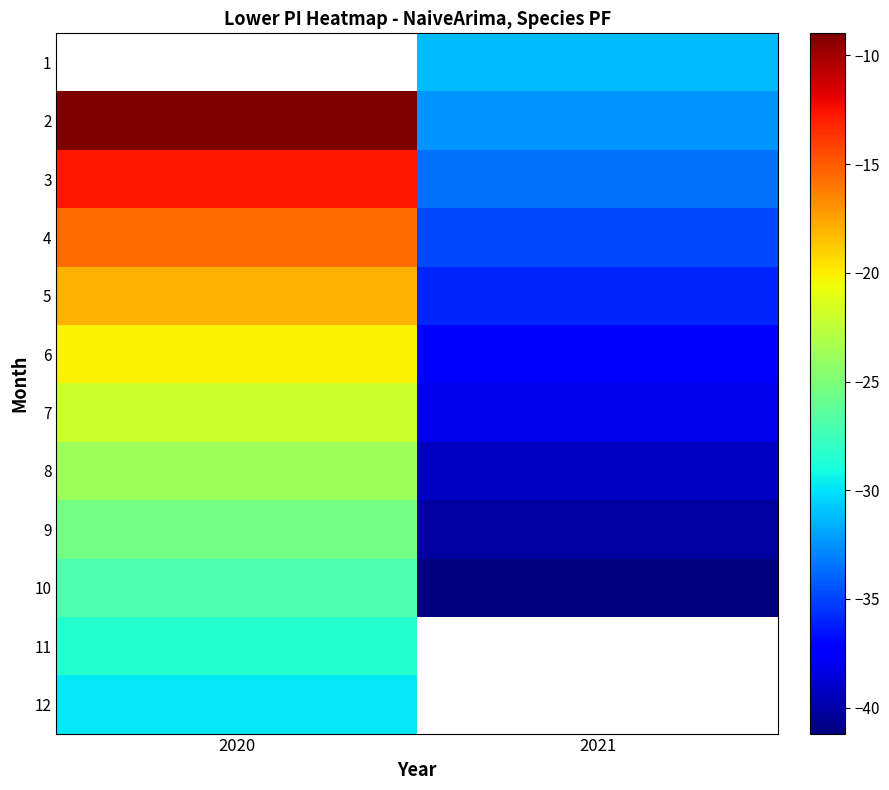

Which category has the lowest value across all series?

2021